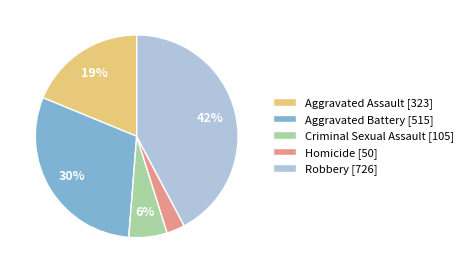

How many segments does this pie chart have?

5